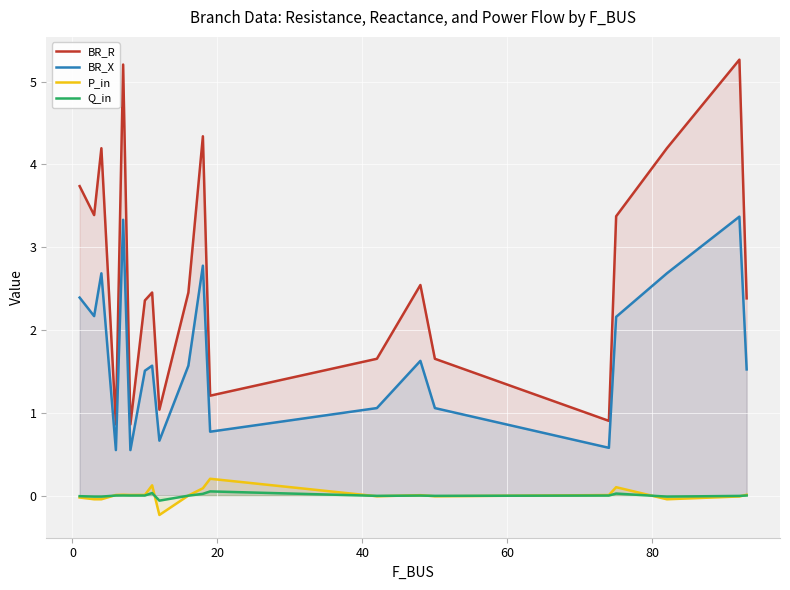

In Q_in, how many points are lower than both neighbors (excluding endpoints)?

6